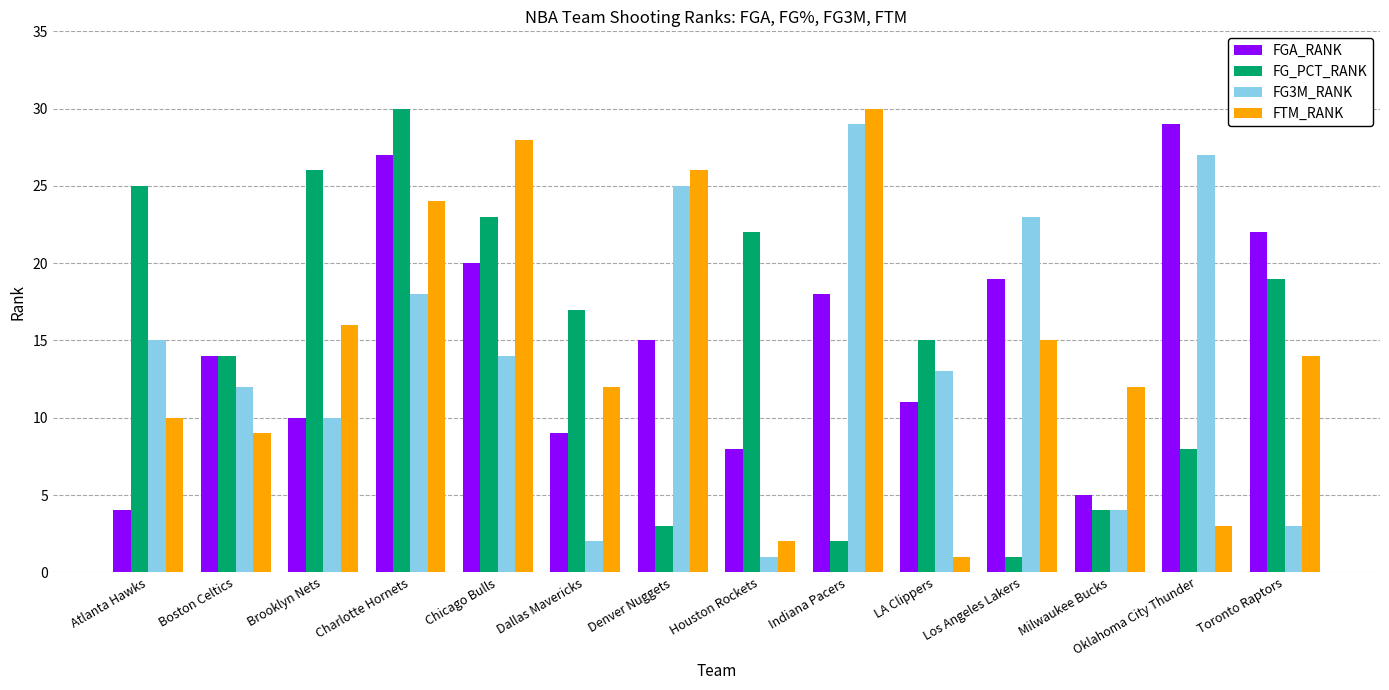

What is the highest value of the FTM_RANK series?

30